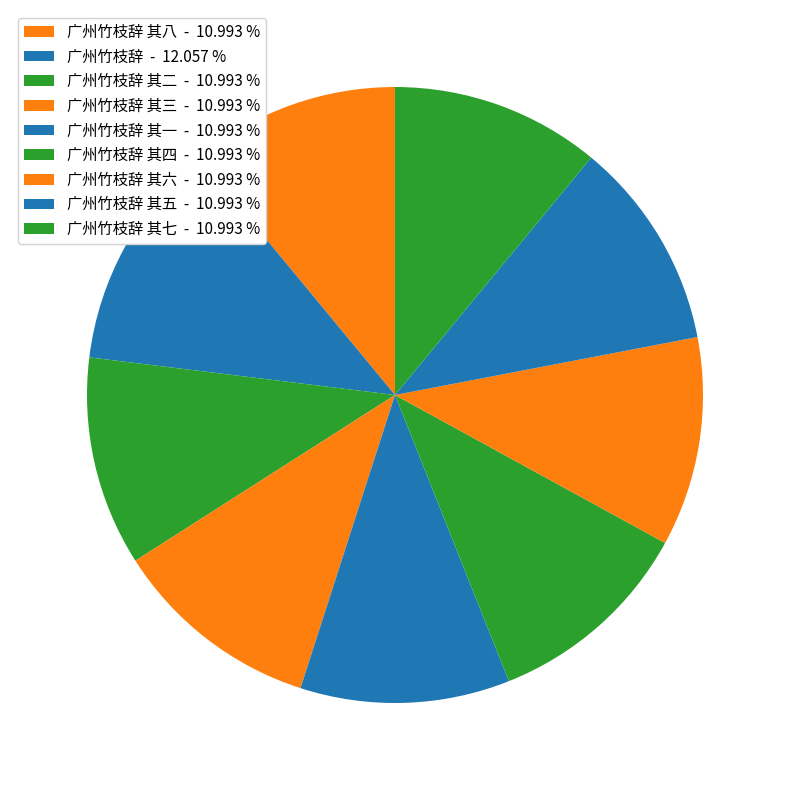

To the nearest percent, what is the average slice percentage?

11%